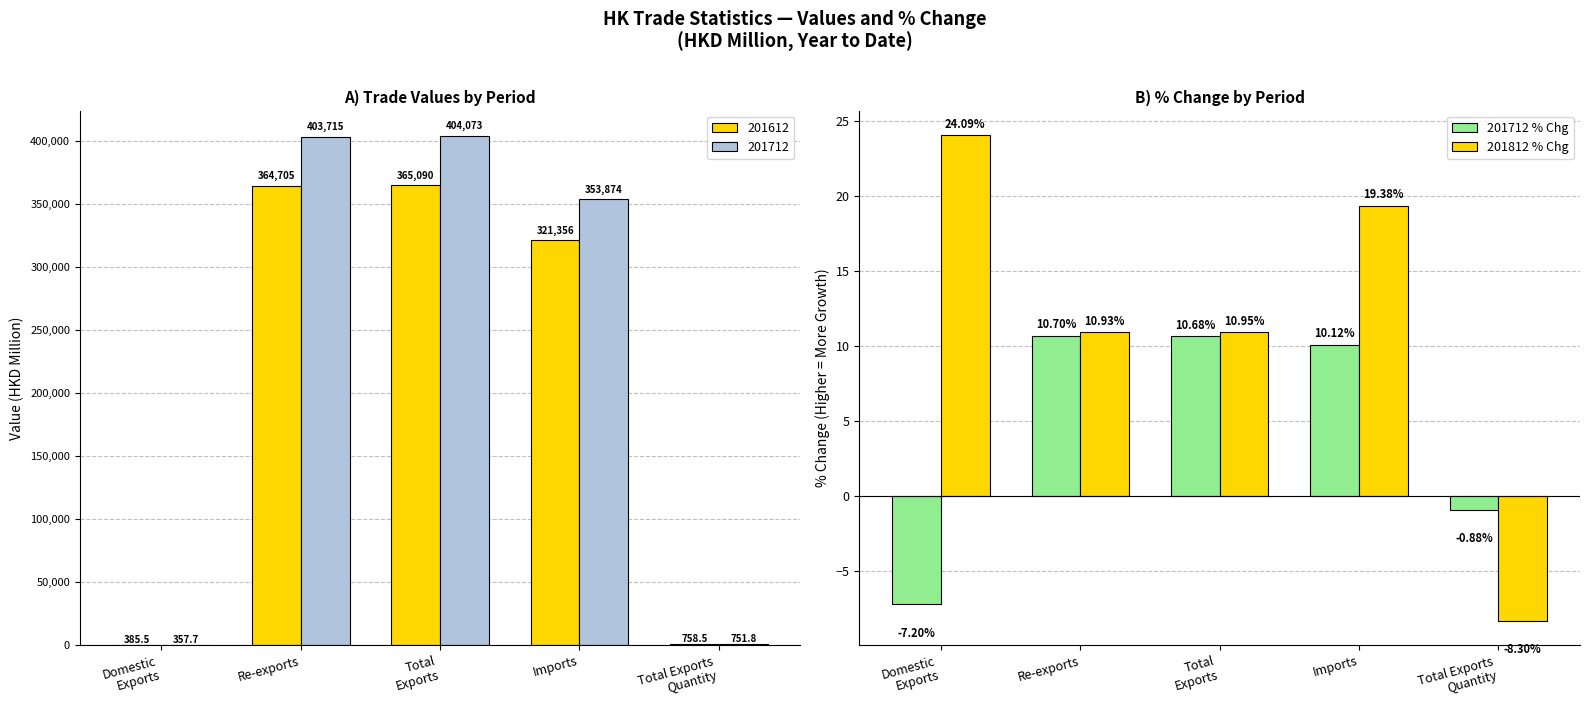

Between Domestic
Exports and Imports, which series saw the biggest shift?

201712 % Chg